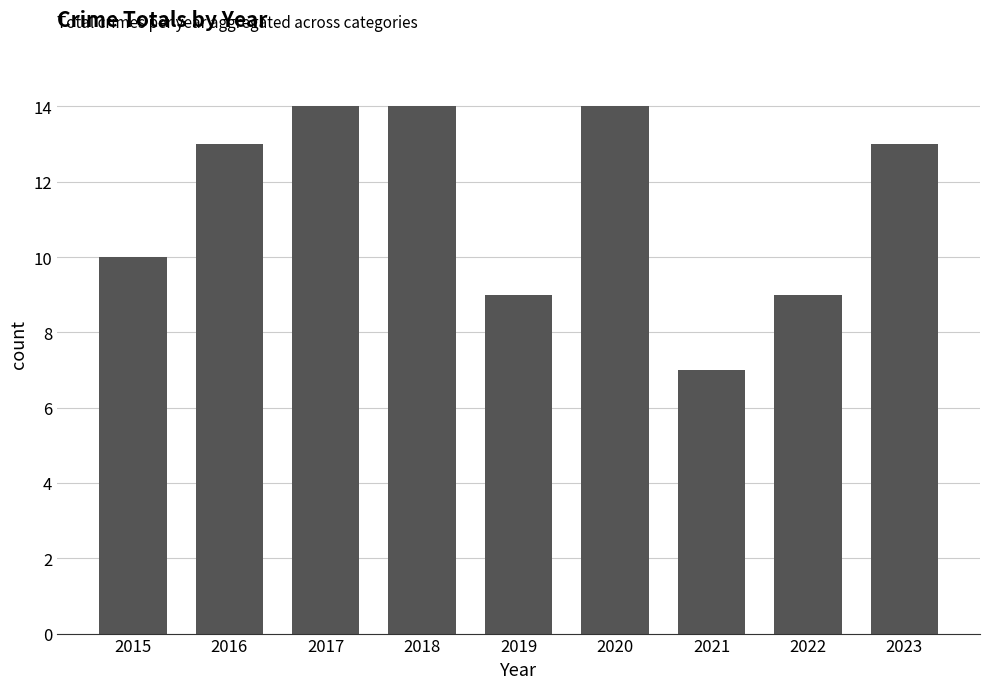

What is the difference between the second highest and minimum values?

7